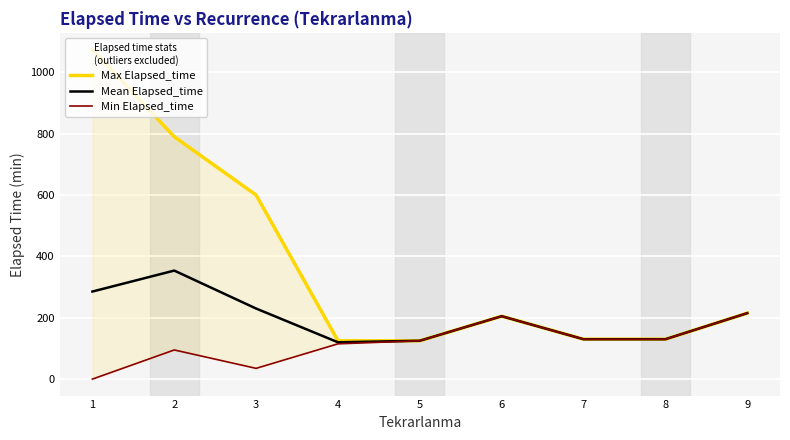

Which series has the largest total across all categories?

Max Elapsed_time